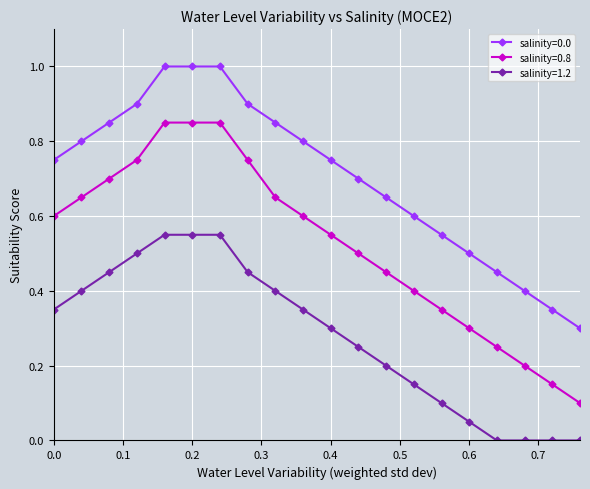

True or false: salinity=1.2 and salinity=0.0 intersect in this chart.

False